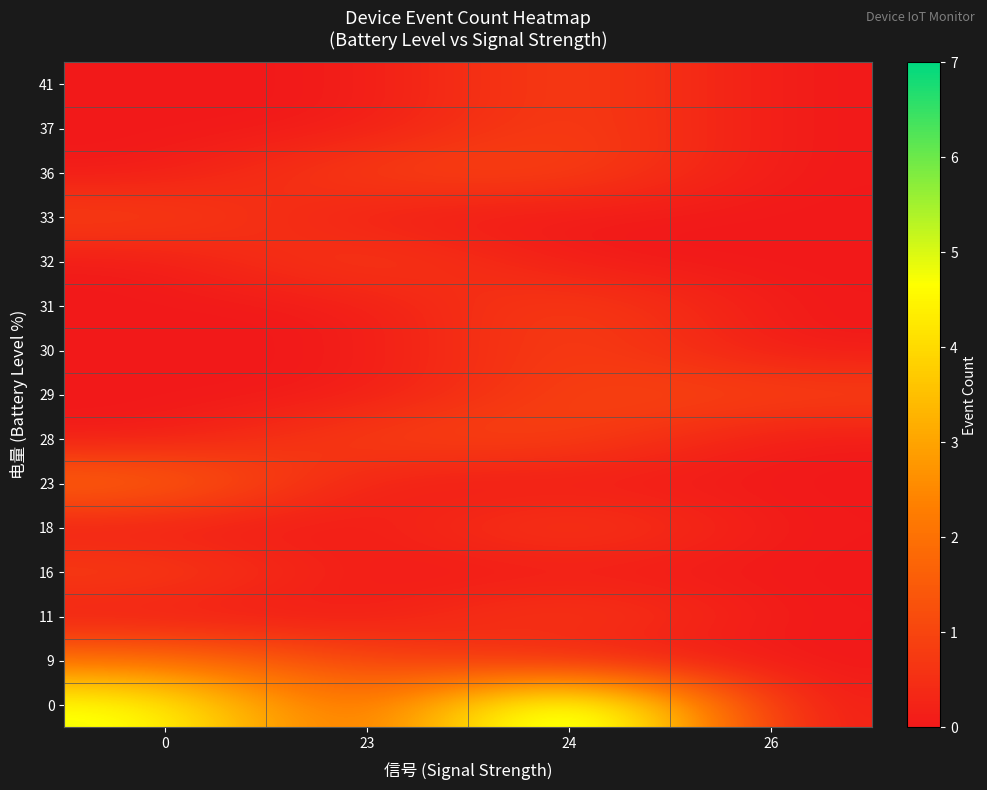

Between 23 and 24, which is larger?

24